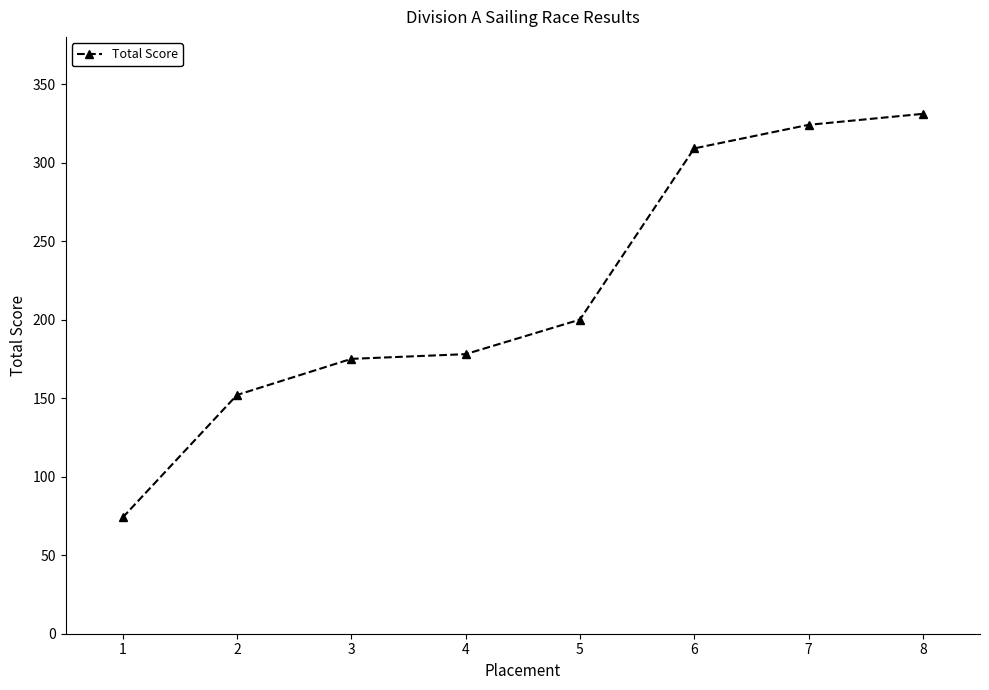

Reading left to right, list all the values displayed in this chart.

74	152	175	178	200	309	324	331